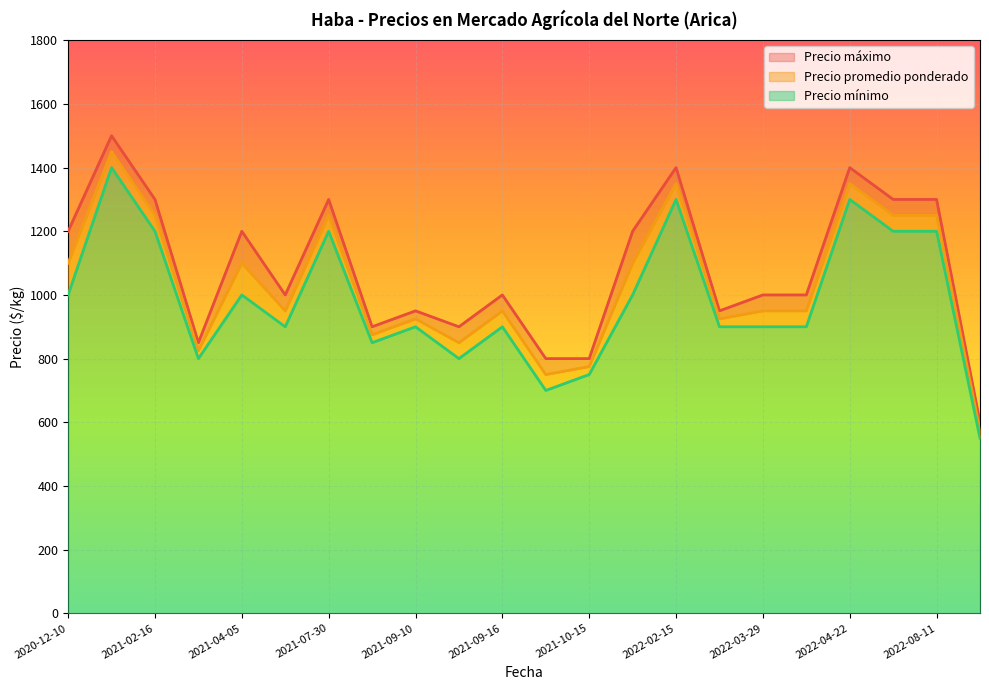

Is the value of Precio promedio ponderado at 2021-04-05 greater than the value of Precio mínimo at 2022-04-22?

No